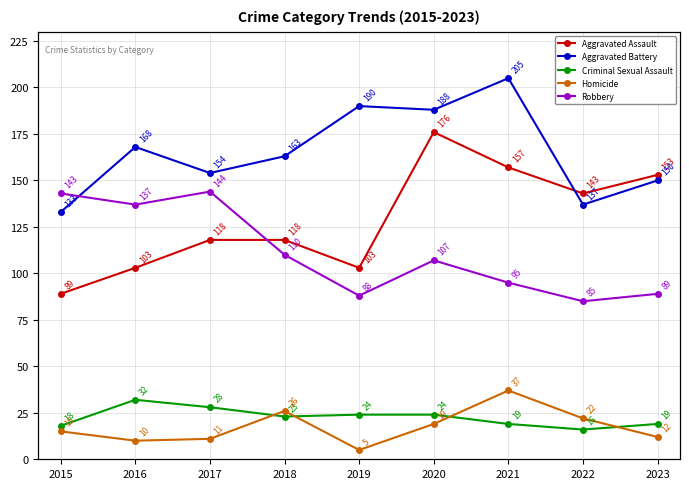

At which category does Criminal Sexual Assault reach its first local peak?

2016